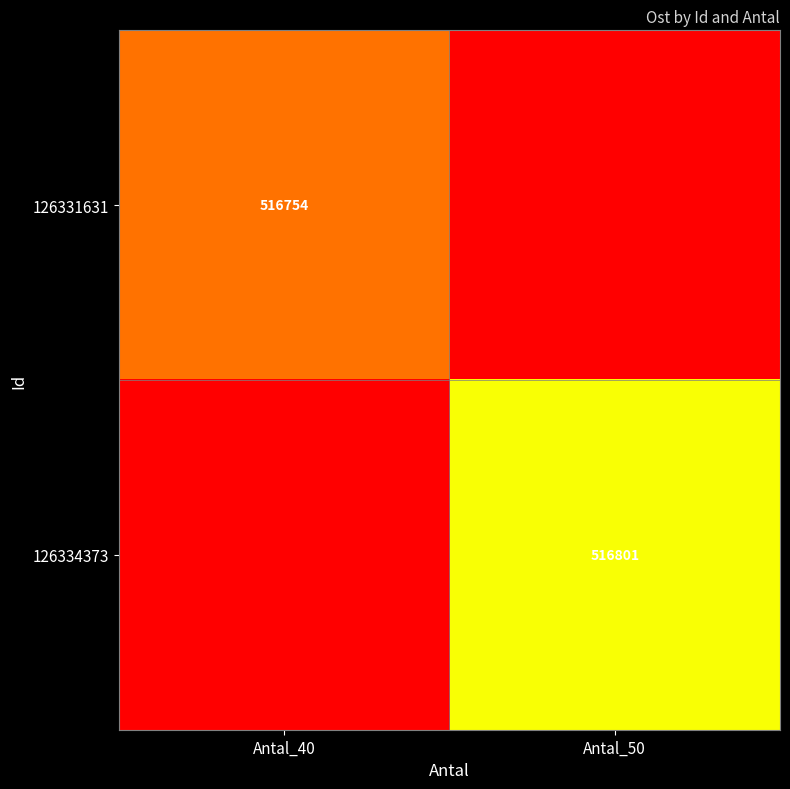

The value of 126331631 at Antal_40 is 310148. True or false?

False